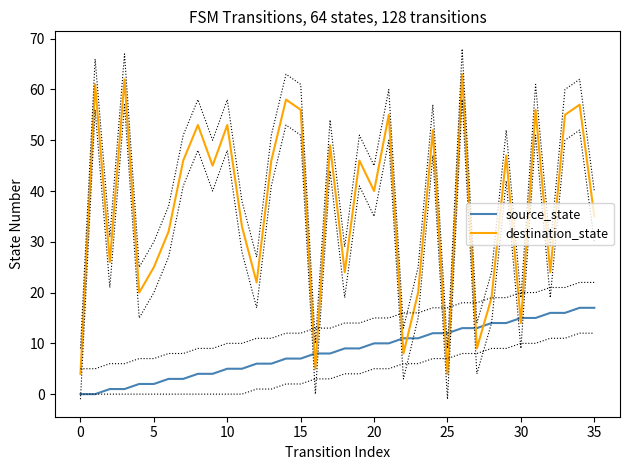

Where is destination_state nearest to the value 33?

11